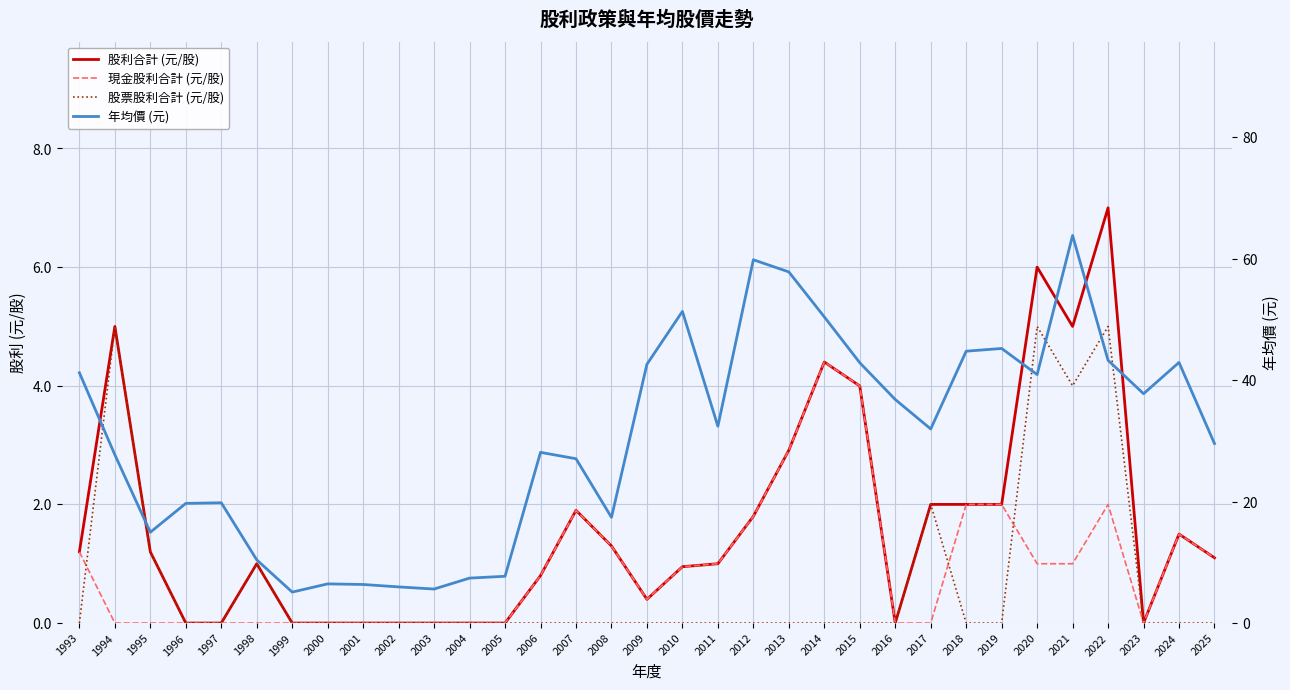

At how many categories does at least one series exceed 56?

3